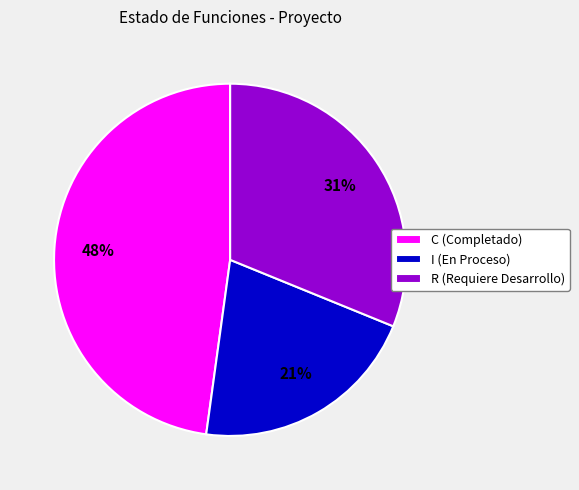

Which has a higher value, R (Requiere Desarrollo) or I (En Proceso)?

R (Requiere Desarrollo)